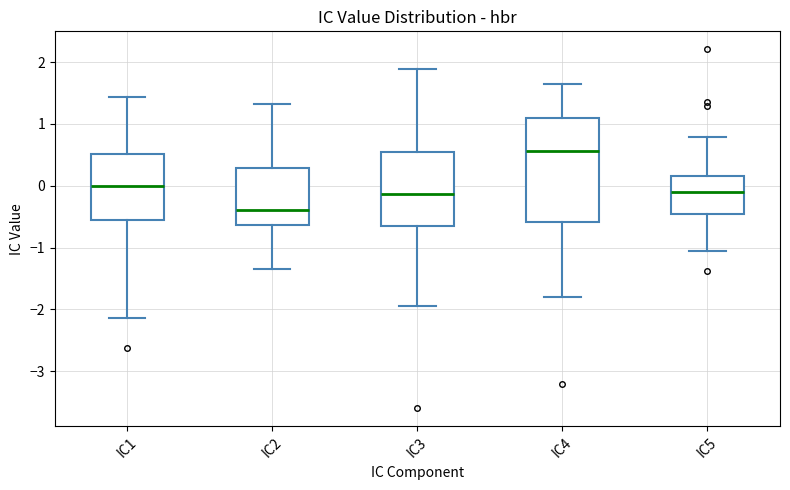

Which box has the highest median line?

IC4